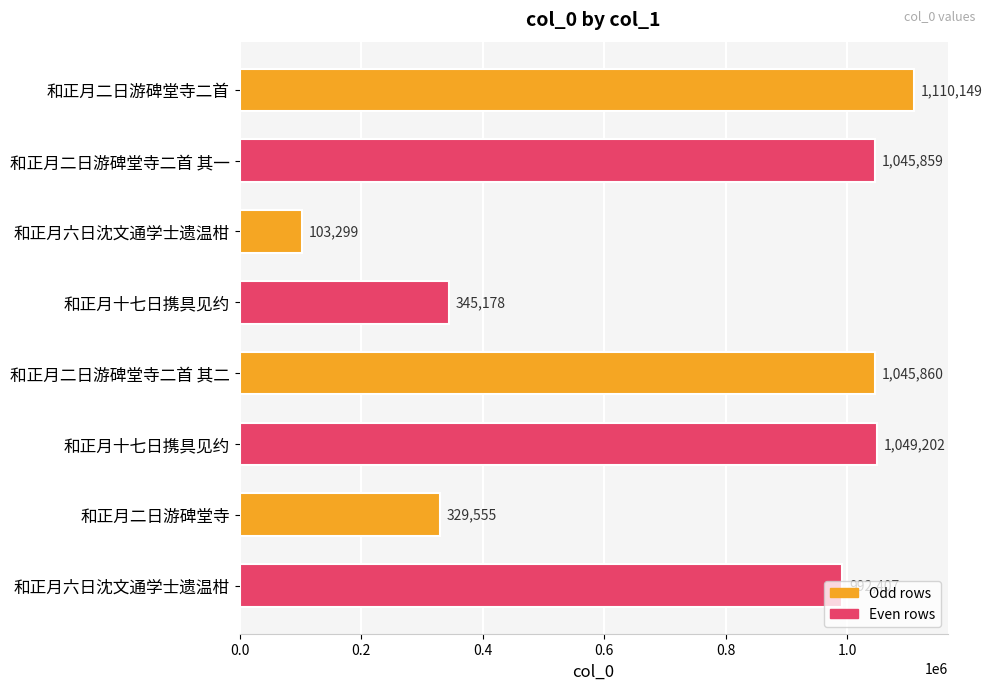

Are the bars horizontal?

Yes